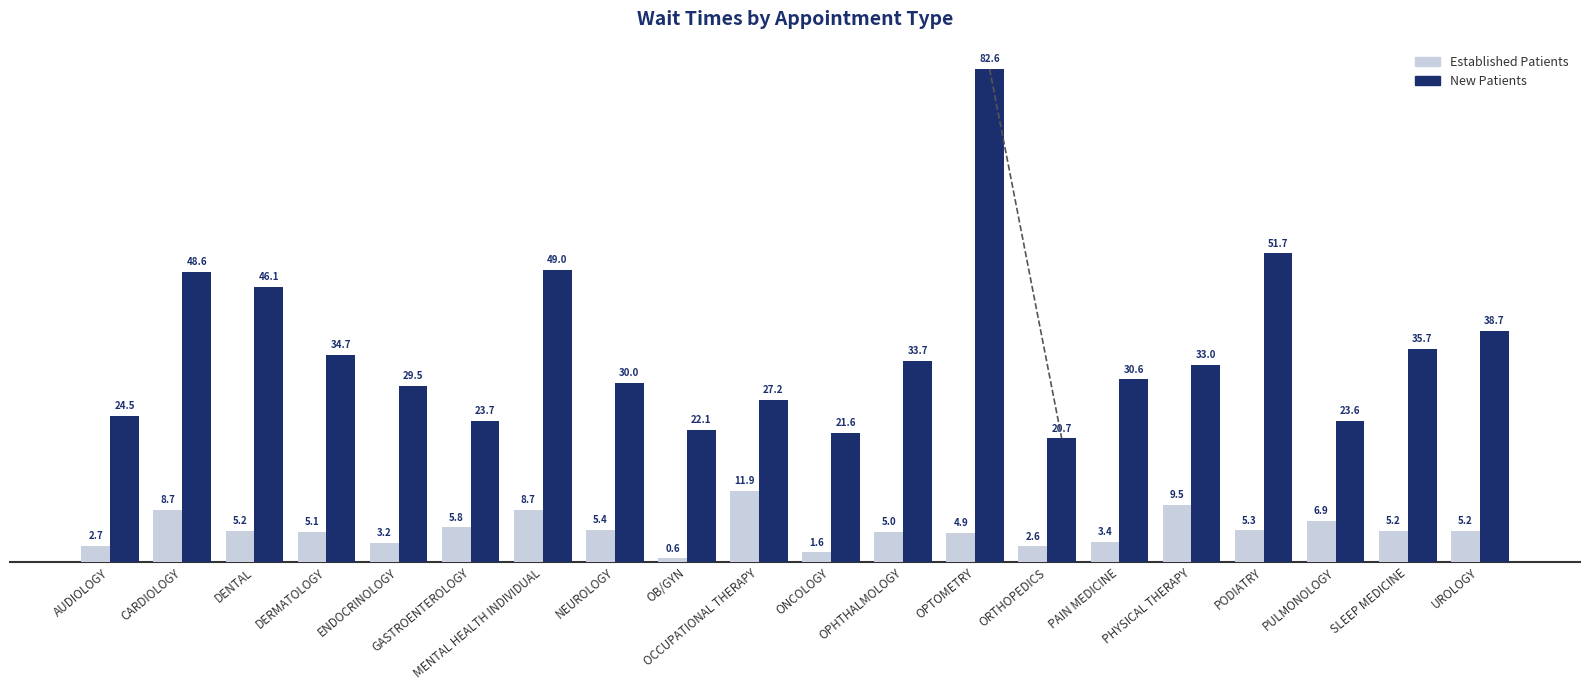

At which category does the chart reach its minimum across all series?

OB/GYN